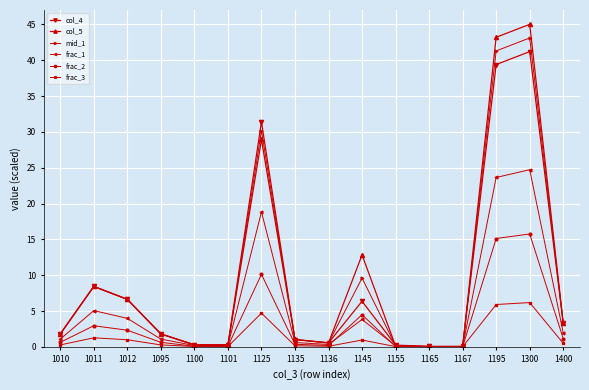

List the series in order of their peak value, lowest first.

frac_3, frac_2, frac_1, col_4, mid_1, col_5